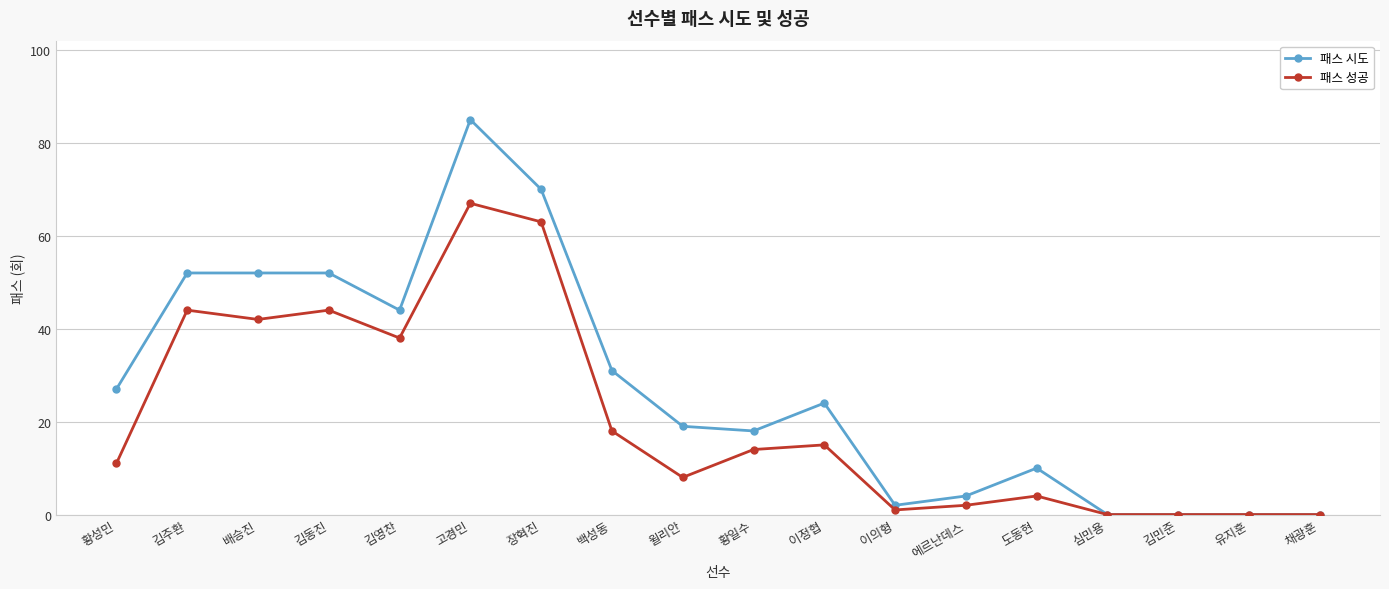

List the series in order of their peak value, lowest first.

패스 성공, 패스 시도